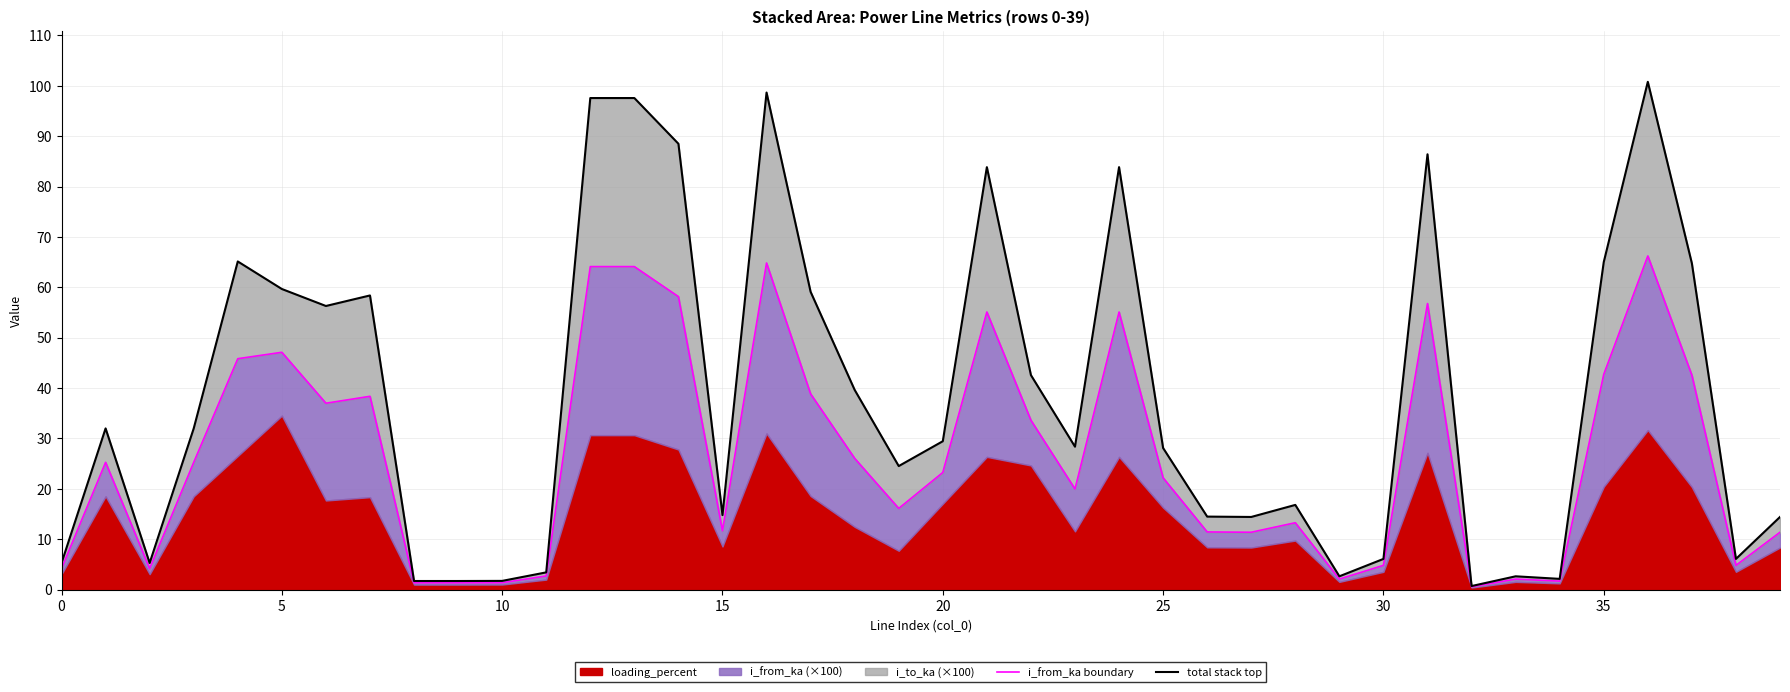

What is the average value of the total stack top series?

38.4